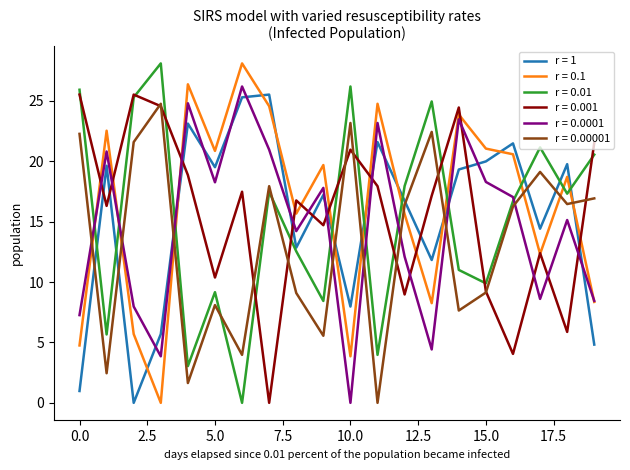

At how many categories does at least one series exceed 11?

20